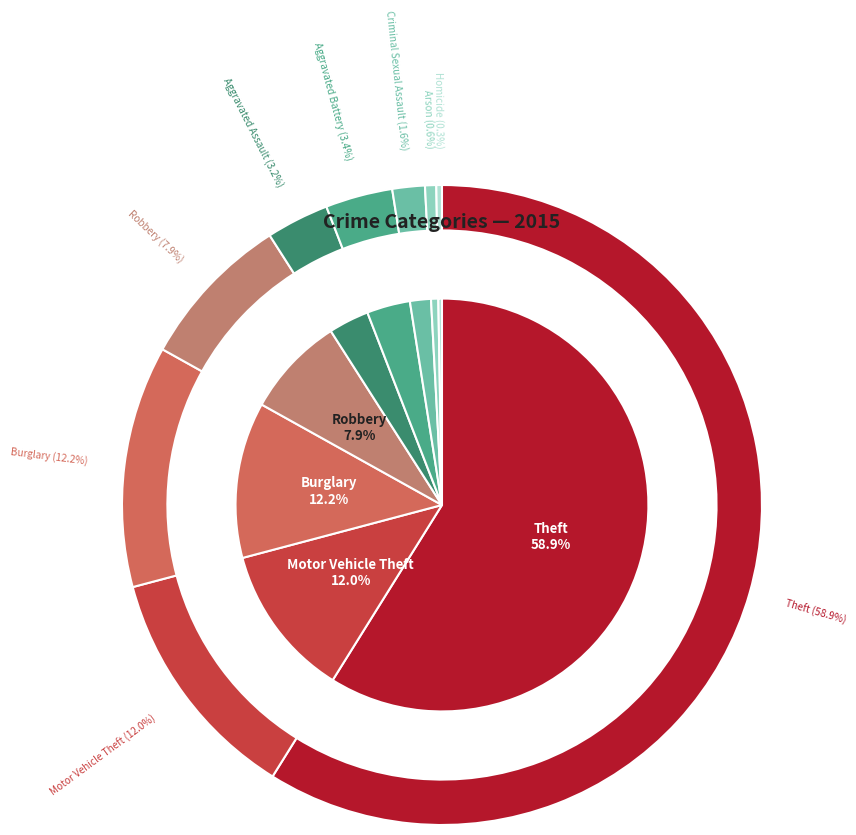

To the nearest percent, what percentage of the pie is Arson?

1%